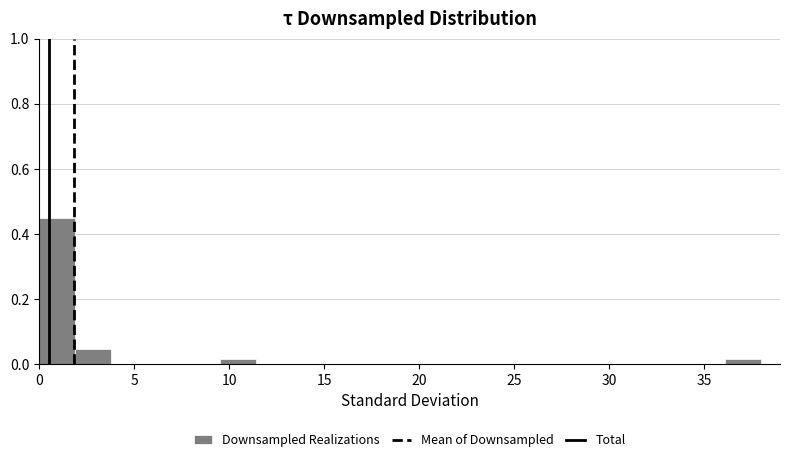

Read against the x-axis, roughly where is the centre of the tallest bar?

1.0